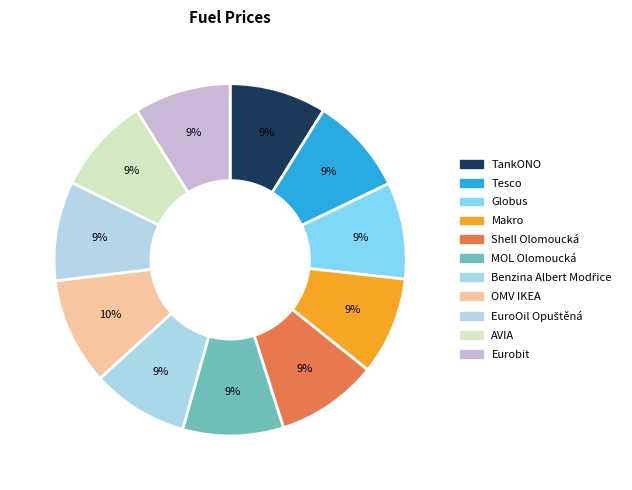

How many segments does this pie chart have?

11